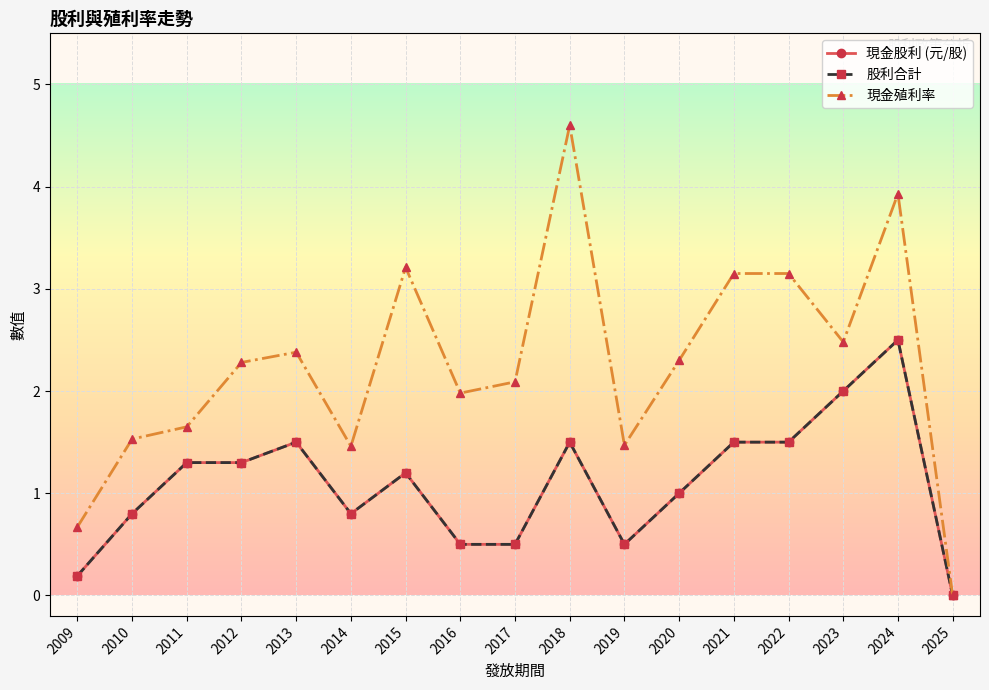

Does the chart have visible grid lines?

Yes